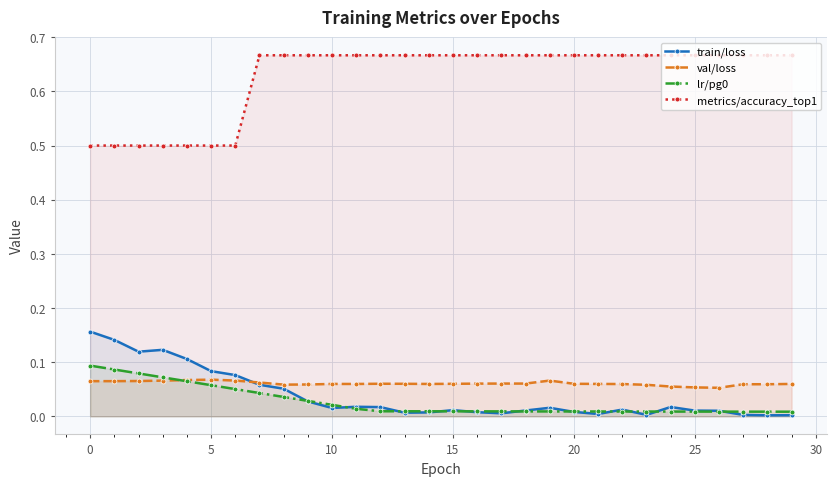

How many lines are shown in the chart?

4